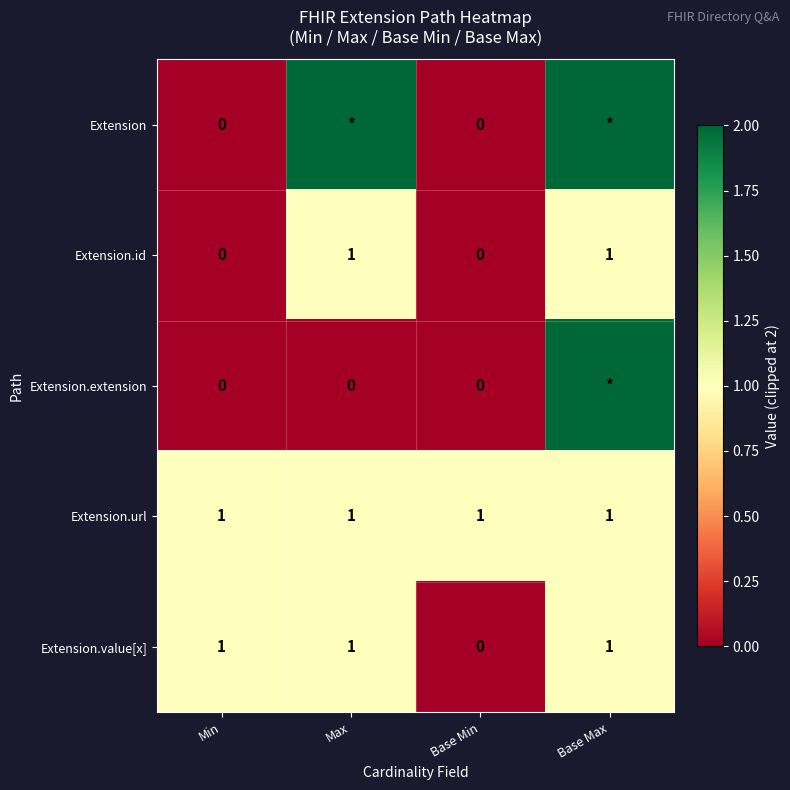

What is the sum of the Extension.value[x] values at Min and Base Min?

1